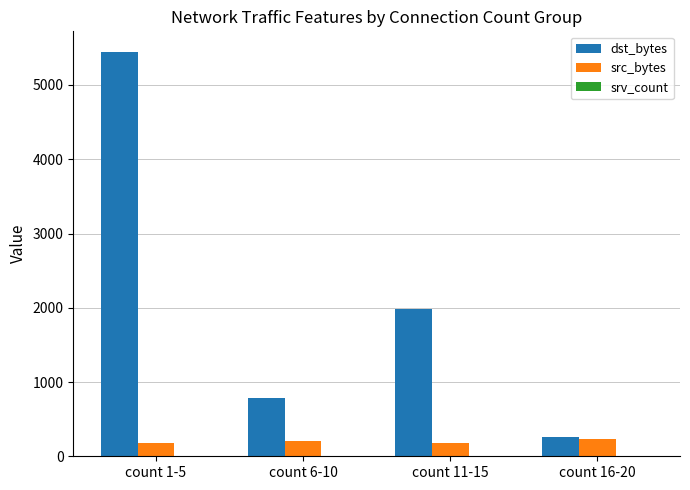

At which category is the sum across all series the highest?

count 1-5